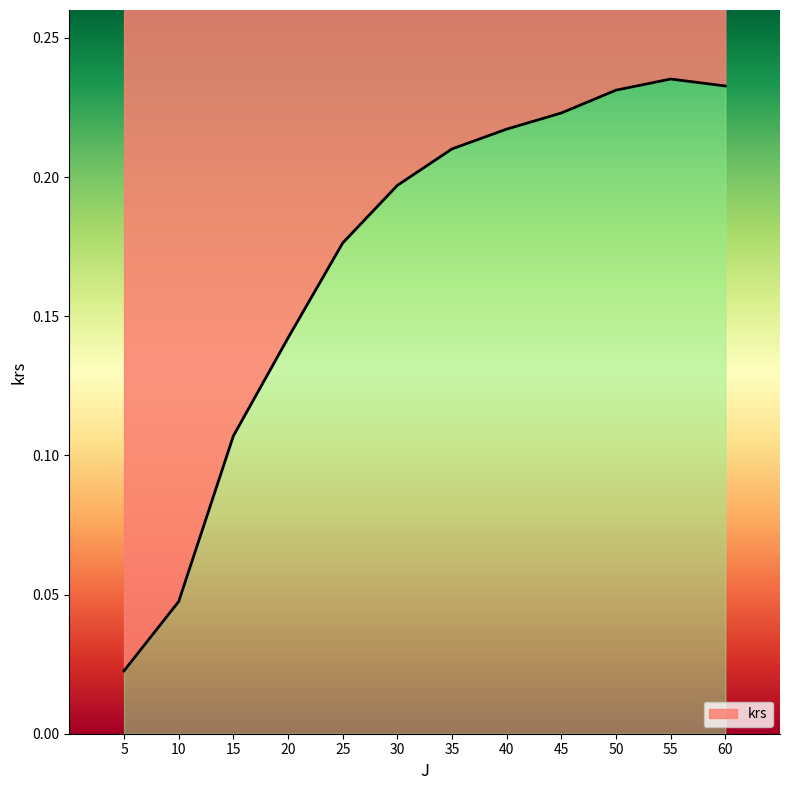

Reading left to right, extract all data points from this chart.

5=0.0	10=0.0	15=0.1	20=0.1	25=0.2	30=0.2	35=0.2	40=0.2	45=0.2	50=0.2	55=0.2	60=0.2